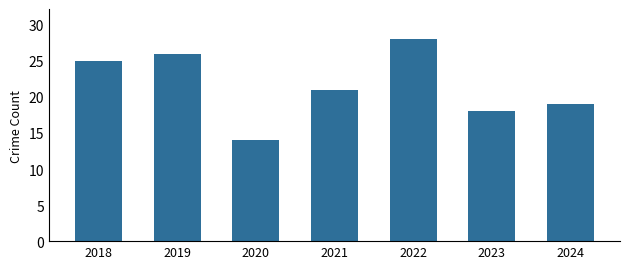

The value at 2018 is 25. True or false?

True